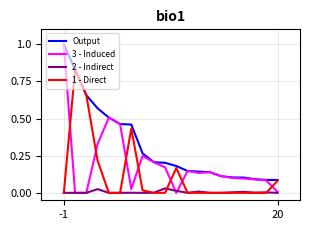

Count the number of data series in this chart.

4